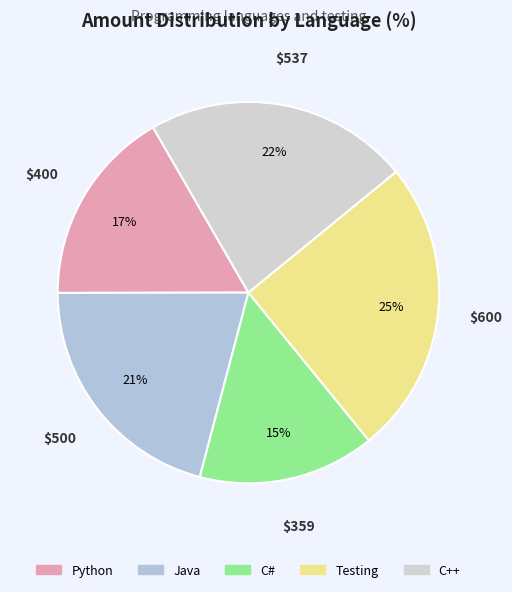

Which category has the biggest portion of the pie?

Testing